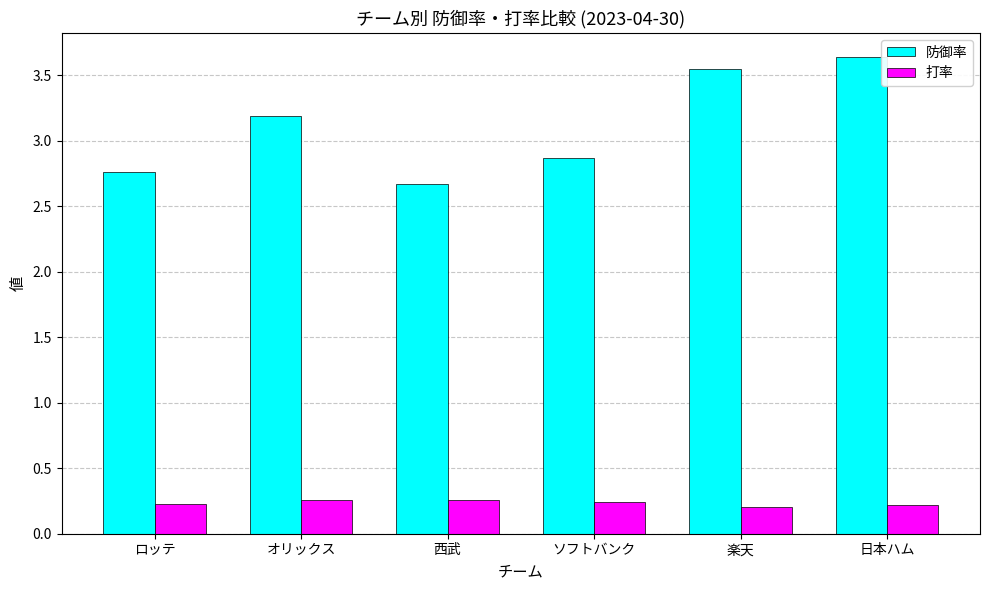

How many 打率 values are between 0 and 1?

6